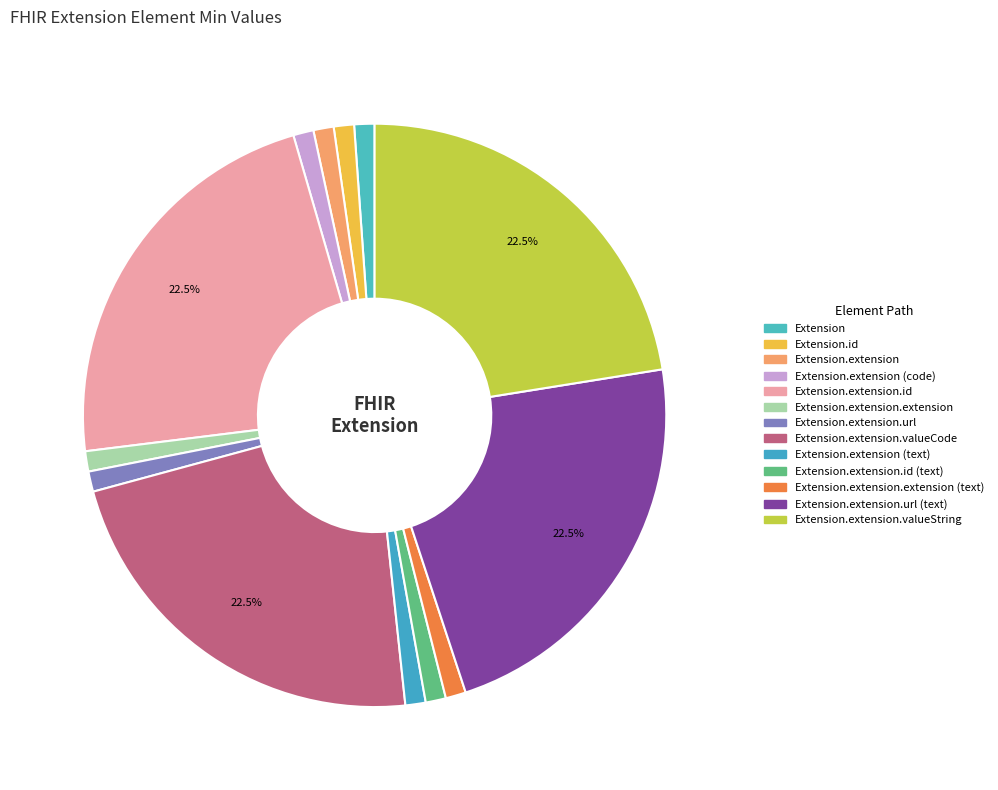

Count the number of slices in the pie.

13